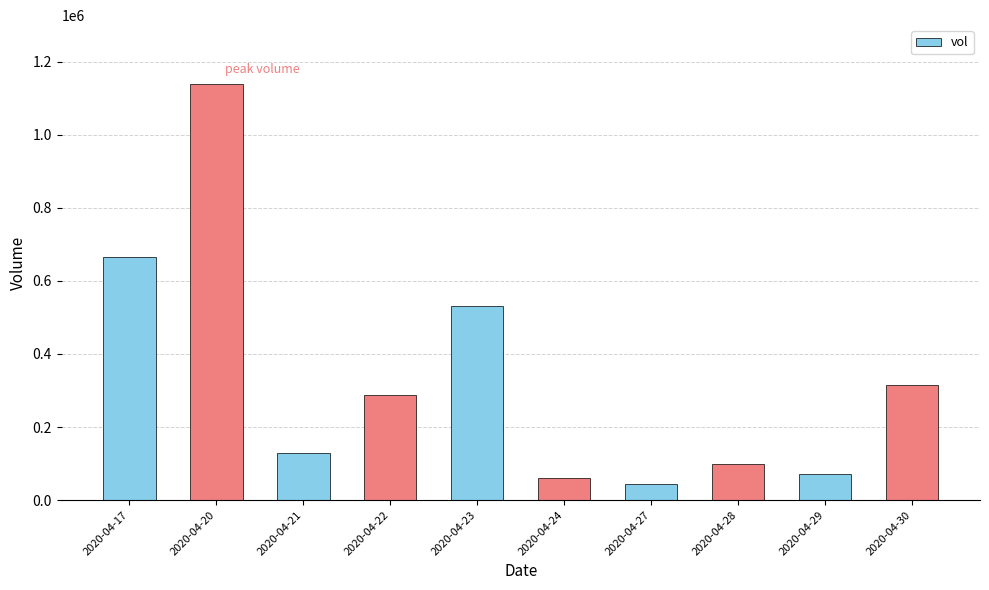

At which label is the value closest to 591700?

2020-04-23